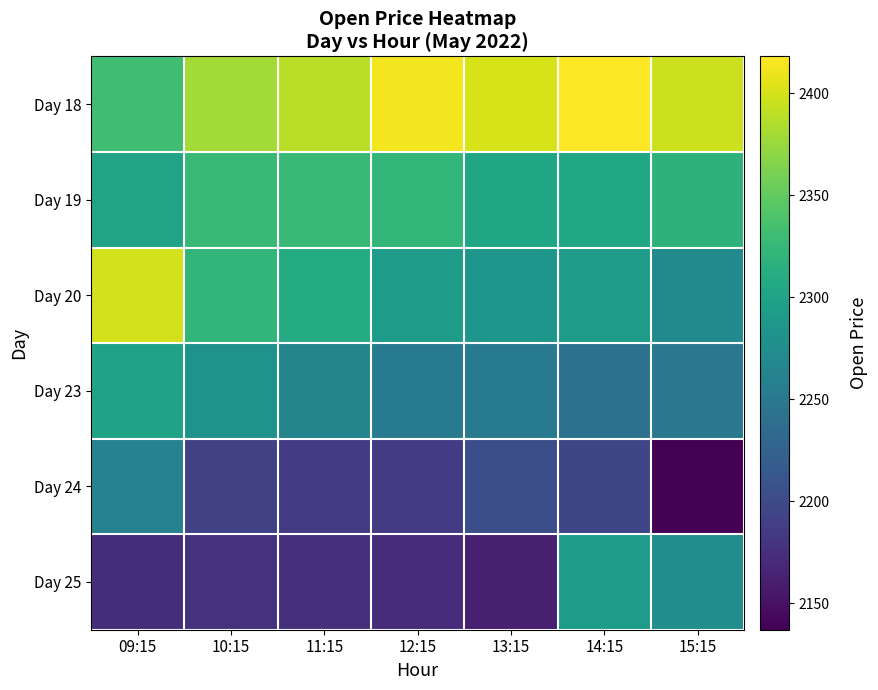

Which series has the largest range (max minus min)?

Day 25